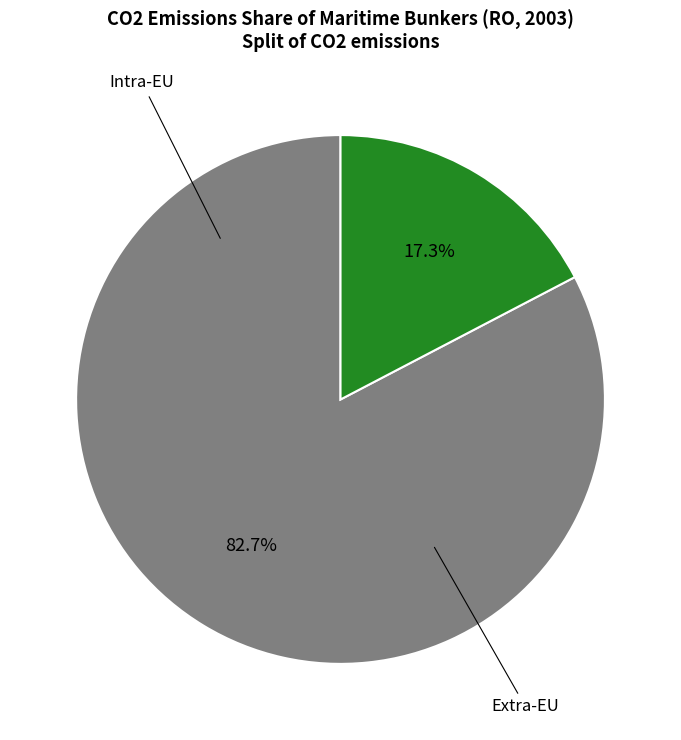

To the nearest percent, what is the difference between the largest and smallest slice percentages?

65%